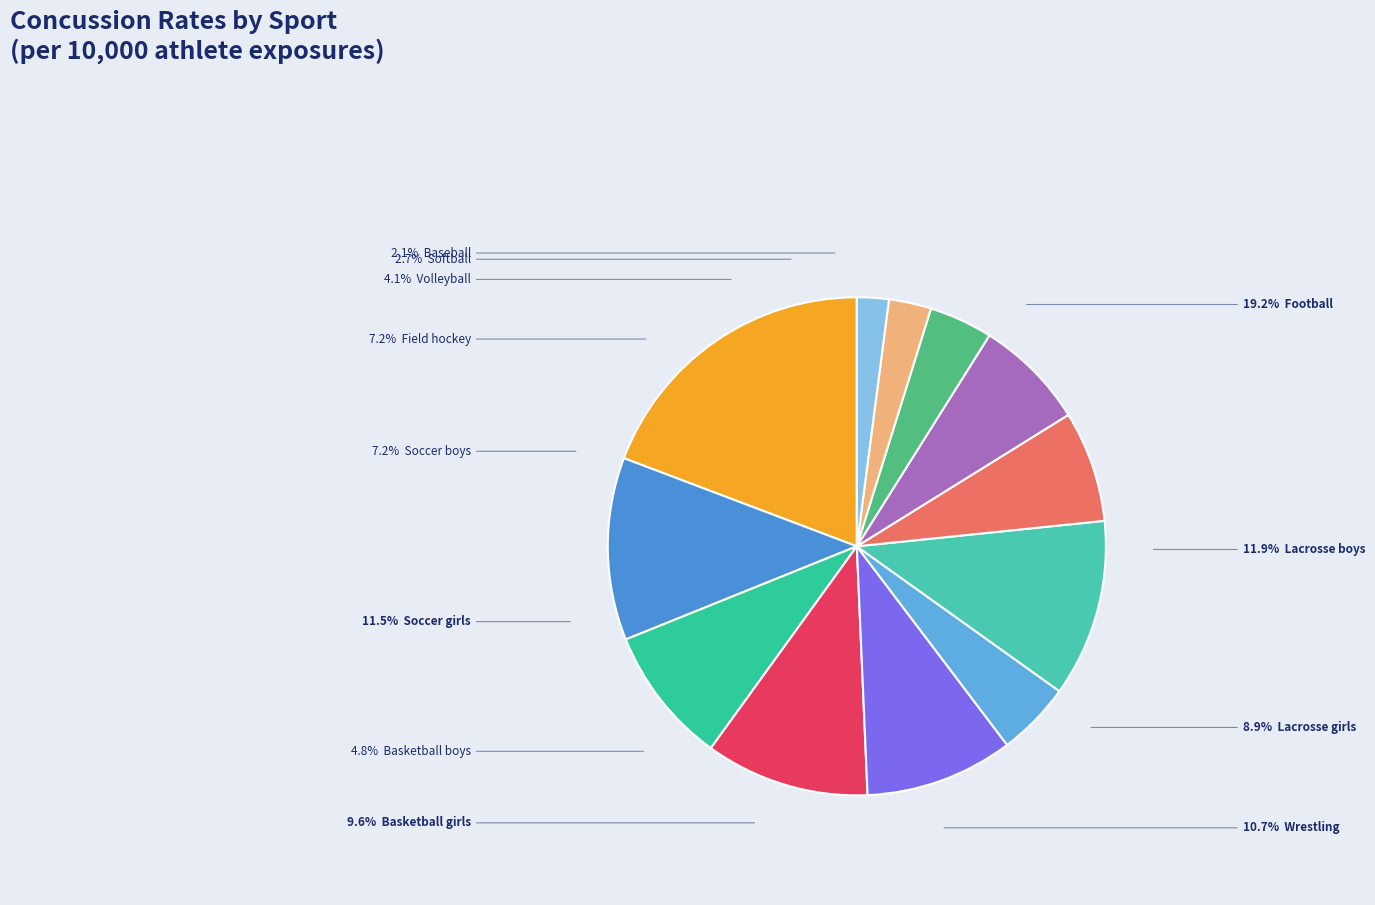

To the nearest percent, what is the difference between the largest and smallest slice percentages?

17%